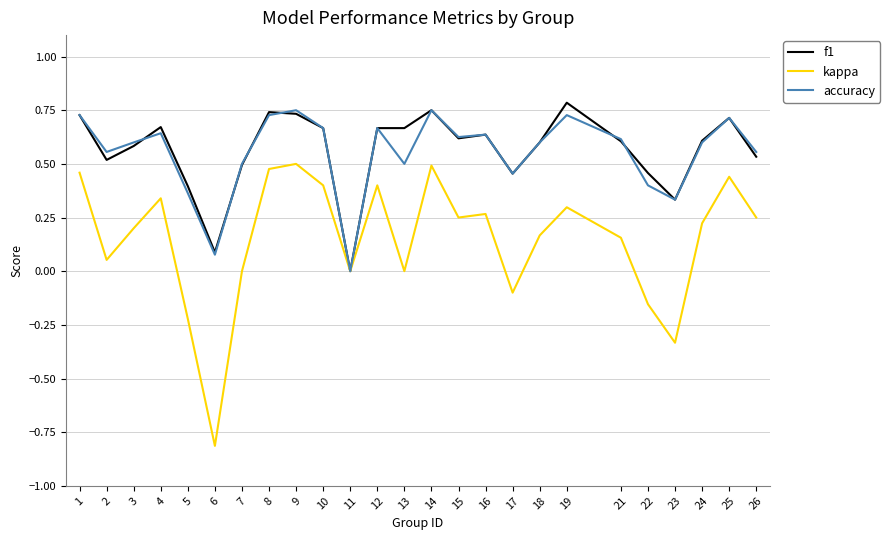

True or false: accuracy has a value of 0.6 at 2.

True